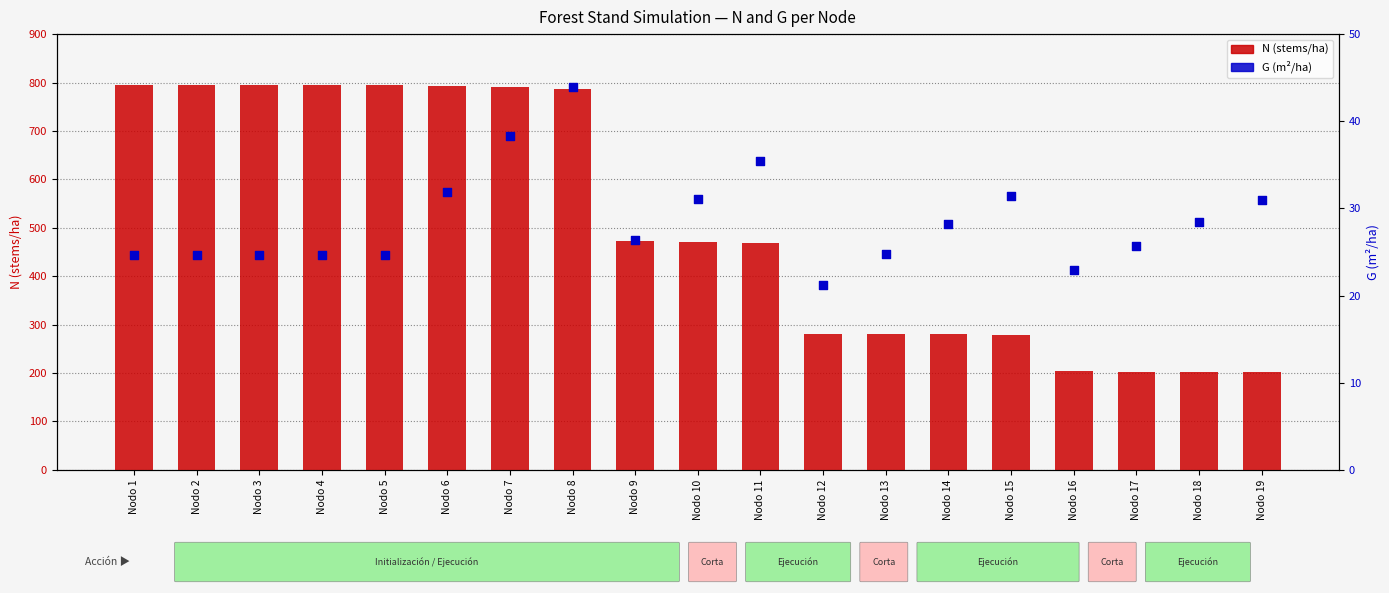

Which series reaches the maximum Y coordinate?

N (stems/ha)